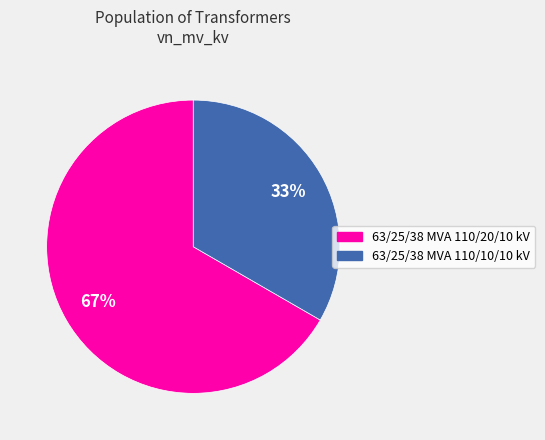

What percentage is the 63/25/38 MVA 110/10/10 kV slice, to the nearest percent?

33%